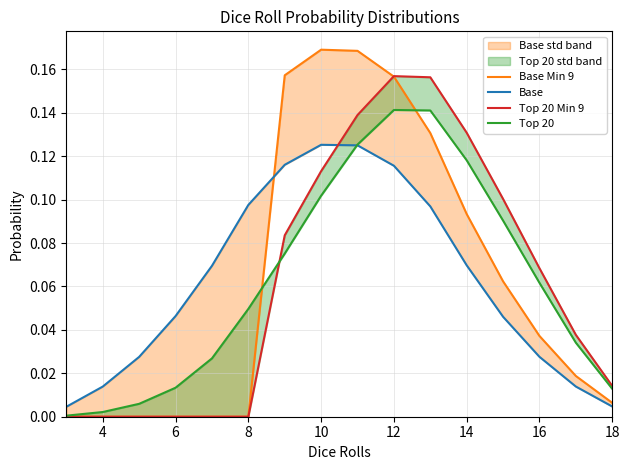

Is the value of Top 20 at 12 greater than the value of Base Min 9 at 4?

Yes